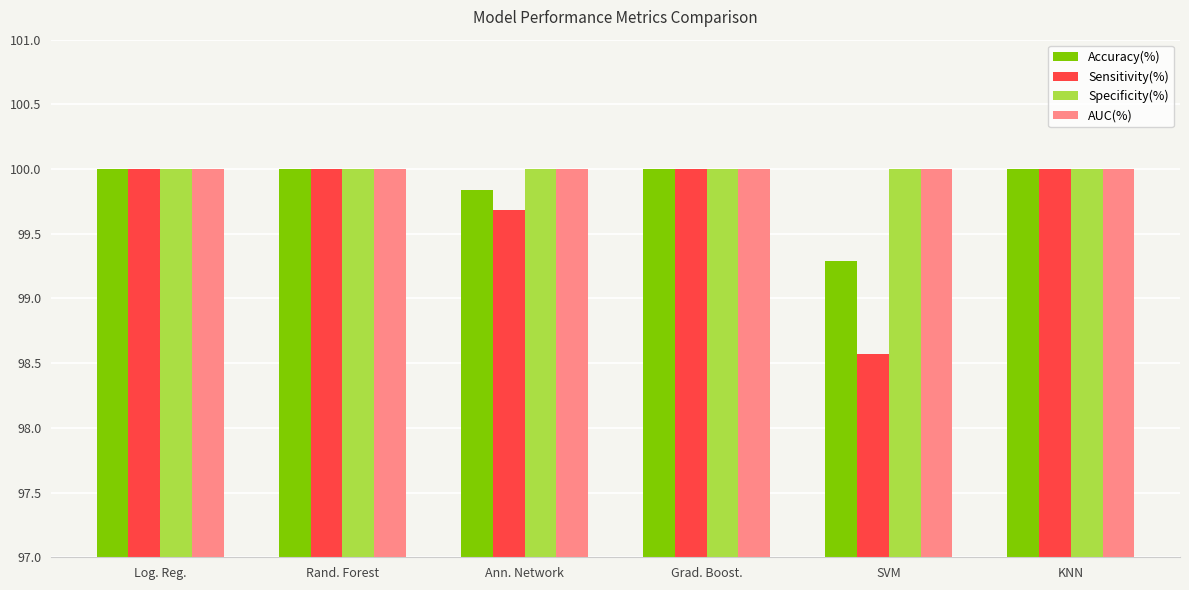

What is the lowest value of the Sensitivity(%) series?

98.6